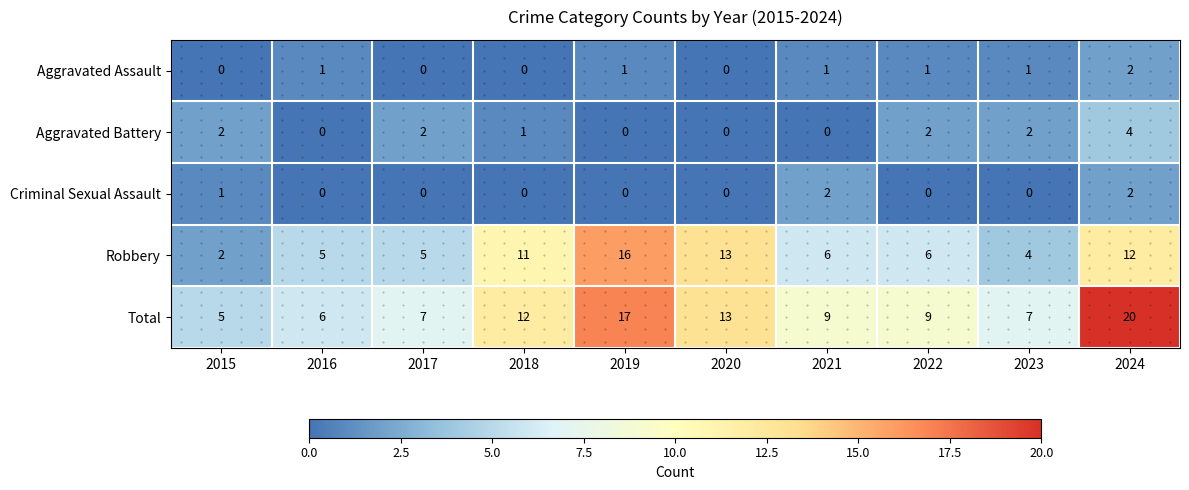

True or false: Total has a value of 9 at 2022.

True